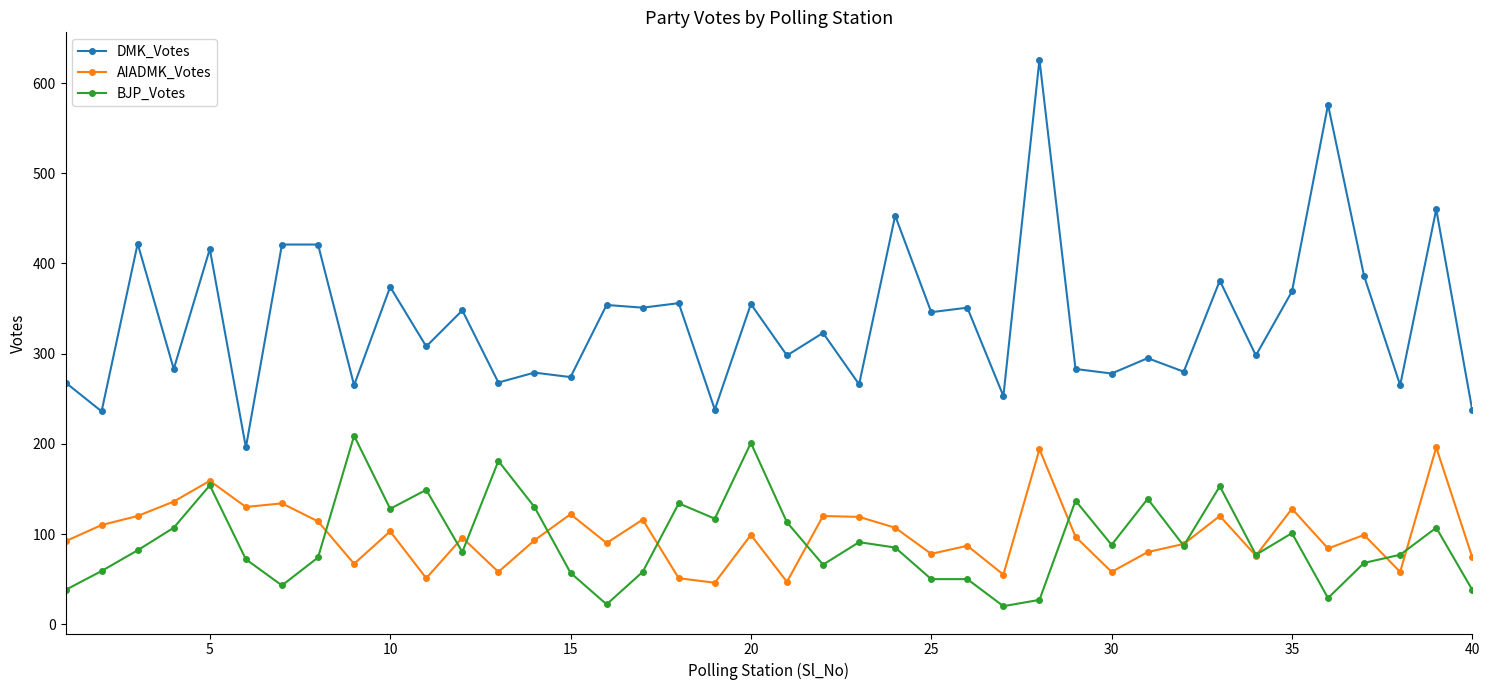

True or false: AIADMK_Votes has more than 2 points higher than both neighbors.

True